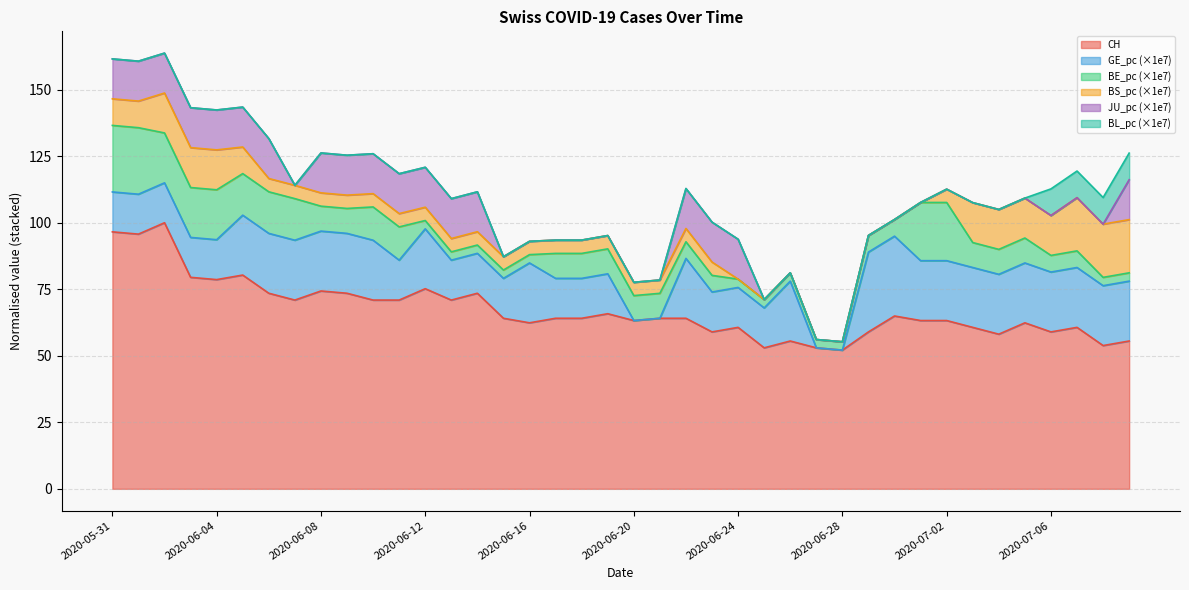

What position from the left is 2020-06-06?

7